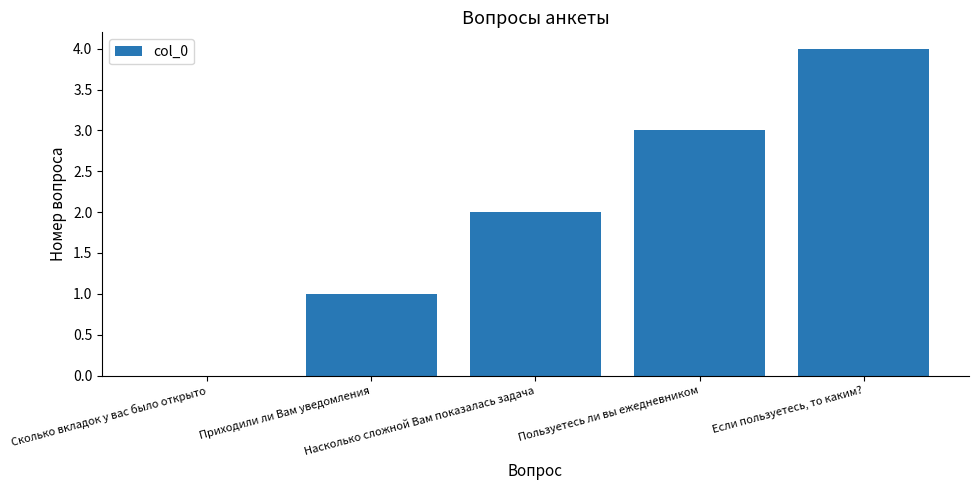

How many values are between 1 and 3?

3